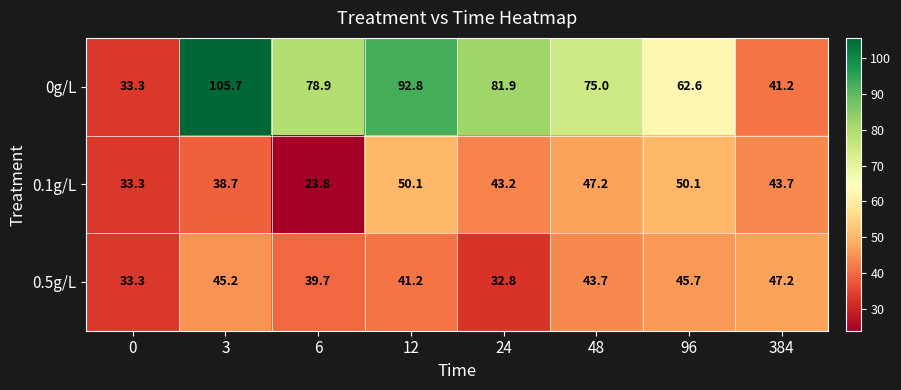

How many values in the 0.1g/L series exceed 43?

5